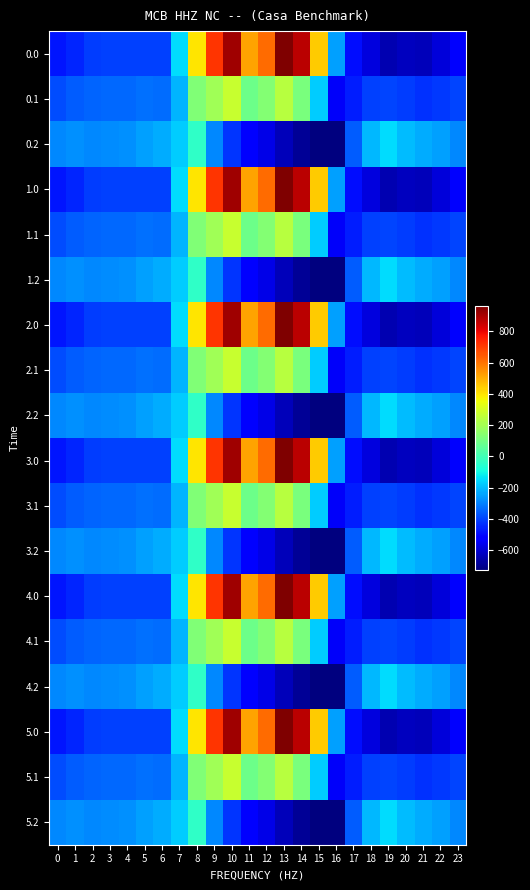

Reading left to right, what are all the values shown in this chart?

0.0: 0=-482.0	1=-449.5	2=-410.3	3=-404.4	4=-404.9	5=-403.8	6=-408.0	7=-150.1	8=395.3	9=716.9	10=916.2	11=516.0	12=619.4	13=962.7	14=870.3	15=443.0	16=-250.9	17=-494.8	18=-586.7	19=-649.2	20=-629.9	21=-638.4	22=-592.3	23=-511.3
0.1: 0=-384.6	1=-361.1	2=-347.9	3=-342.7	4=-339.6	5=-325.7	6=-332.2	7=-217.1	8=125.2	9=191.1	10=274.1	11=87.0	12=134.6	13=241.5	14=113.7	15=-173.1	16=-547.3	17=-466.6	18=-405.4	19=-400.2	20=-414.5	21=-432.4	22=-419.9	23=-399.4
0.2: 0=-287.1	1=-272.7	2=-285.5	3=-281.0	4=-274.4	5=-245.0	6=-228.8	7=-176.6	8=-35.3	9=-288.5	10=-423.5	11=-520.6	12=-571.2	13=-640.4	14=-687.4	15=-725.8	16=-726.6	17=-362.4	18=-210.0	19=-151.0	20=-199.2	21=-226.4	22=-247.4	23=-287.5
1.0: 0=-482.0	1=-449.5	2=-410.3	3=-404.4	4=-404.9	5=-403.8	6=-408.0	7=-150.1	8=395.3	9=716.9	10=916.2	11=516.0	12=619.4	13=962.7	14=870.3	15=443.0	16=-250.9	17=-494.8	18=-586.7	19=-649.2	20=-629.9	21=-638.4	22=-592.3	23=-511.3
1.1: 0=-384.6	1=-361.1	2=-347.9	3=-342.7	4=-339.6	5=-325.7	6=-332.2	7=-217.1	8=125.2	9=191.1	10=274.1	11=87.0	12=134.6	13=241.5	14=113.7	15=-173.1	16=-547.3	17=-466.6	18=-405.4	19=-400.2	20=-414.5	21=-432.4	22=-419.9	23=-399.4
1.2: 0=-287.1	1=-272.7	2=-285.5	3=-281.0	4=-274.4	5=-245.0	6=-228.8	7=-176.6	8=-35.3	9=-288.5	10=-423.5	11=-520.6	12=-571.2	13=-640.4	14=-687.4	15=-725.8	16=-726.6	17=-362.4	18=-210.0	19=-151.0	20=-199.2	21=-226.4	22=-247.4	23=-287.5
2.0: 0=-482.0	1=-449.5	2=-410.3	3=-404.4	4=-404.9	5=-403.8	6=-408.0	7=-150.1	8=395.3	9=716.9	10=916.2	11=516.0	12=619.4	13=962.7	14=870.3	15=443.0	16=-250.9	17=-494.8	18=-586.7	19=-649.2	20=-629.9	21=-638.4	22=-592.3	23=-511.3
2.1: 0=-384.6	1=-361.1	2=-347.9	3=-342.7	4=-339.6	5=-325.7	6=-332.2	7=-217.1	8=125.2	9=191.1	10=274.1	11=87.0	12=134.6	13=241.5	14=113.7	15=-173.1	16=-547.3	17=-466.6	18=-405.4	19=-400.2	20=-414.5	21=-432.4	22=-419.9	23=-399.4
2.2: 0=-287.1	1=-272.7	2=-285.5	3=-281.0	4=-274.4	5=-245.0	6=-228.8	7=-176.6	8=-35.3	9=-288.5	10=-423.5	11=-520.6	12=-571.2	13=-640.4	14=-687.4	15=-725.8	16=-726.6	17=-362.4	18=-210.0	19=-151.0	20=-199.2	21=-226.4	22=-247.4	23=-287.5
3.0: 0=-482.0	1=-449.5	2=-410.3	3=-404.4	4=-404.9	5=-403.8	6=-408.0	7=-150.1	8=395.3	9=716.9	10=916.2	11=516.0	12=619.4	13=962.7	14=870.3	15=443.0	16=-250.9	17=-494.8	18=-586.7	19=-649.2	20=-629.9	21=-638.4	22=-592.3	23=-511.3
3.1: 0=-384.6	1=-361.1	2=-347.9	3=-342.7	4=-339.6	5=-325.7	6=-332.2	7=-217.1	8=125.2	9=191.1	10=274.1	11=87.0	12=134.6	13=241.5	14=113.7	15=-173.1	16=-547.3	17=-466.6	18=-405.4	19=-400.2	20=-414.5	21=-432.4	22=-419.9	23=-399.4
3.2: 0=-287.1	1=-272.7	2=-285.5	3=-281.0	4=-274.4	5=-245.0	6=-228.8	7=-176.6	8=-35.3	9=-288.5	10=-423.5	11=-520.6	12=-571.2	13=-640.4	14=-687.4	15=-725.8	16=-726.6	17=-362.4	18=-210.0	19=-151.0	20=-199.2	21=-226.4	22=-247.4	23=-287.5
4.0: 0=-482.0	1=-449.5	2=-410.3	3=-404.4	4=-404.9	5=-403.8	6=-408.0	7=-150.1	8=395.3	9=716.9	10=916.2	11=516.0	12=619.4	13=962.7	14=870.3	15=443.0	16=-250.9	17=-494.8	18=-586.7	19=-649.2	20=-629.9	21=-638.4	22=-592.3	23=-511.3
4.1: 0=-384.6	1=-361.1	2=-347.9	3=-342.7	4=-339.6	5=-325.7	6=-332.2	7=-217.1	8=125.2	9=191.1	10=274.1	11=87.0	12=134.6	13=241.5	14=113.7	15=-173.1	16=-547.3	17=-466.6	18=-405.4	19=-400.2	20=-414.5	21=-432.4	22=-419.9	23=-399.4
4.2: 0=-287.1	1=-272.7	2=-285.5	3=-281.0	4=-274.4	5=-245.0	6=-228.8	7=-176.6	8=-35.3	9=-288.5	10=-423.5	11=-520.6	12=-571.2	13=-640.4	14=-687.4	15=-725.8	16=-726.6	17=-362.4	18=-210.0	19=-151.0	20=-199.2	21=-226.4	22=-247.4	23=-287.5
5.0: 0=-482.0	1=-449.5	2=-410.3	3=-404.4	4=-404.9	5=-403.8	6=-408.0	7=-150.1	8=395.3	9=716.9	10=916.2	11=516.0	12=619.4	13=962.7	14=870.3	15=443.0	16=-250.9	17=-494.8	18=-586.7	19=-649.2	20=-629.9	21=-638.4	22=-592.3	23=-511.3
5.1: 0=-384.6	1=-361.1	2=-347.9	3=-342.7	4=-339.6	5=-325.7	6=-332.2	7=-217.1	8=125.2	9=191.1	10=274.1	11=87.0	12=134.6	13=241.5	14=113.7	15=-173.1	16=-547.3	17=-466.6	18=-405.4	19=-400.2	20=-414.5	21=-432.4	22=-419.9	23=-399.4
5.2: 0=-287.1	1=-272.7	2=-285.5	3=-281.0	4=-274.4	5=-245.0	6=-228.8	7=-176.6	8=-35.3	9=-288.5	10=-423.5	11=-520.6	12=-571.2	13=-640.4	14=-687.4	15=-725.8	16=-726.6	17=-362.4	18=-210.0	19=-151.0	20=-199.2	21=-226.4	22=-247.4	23=-287.5